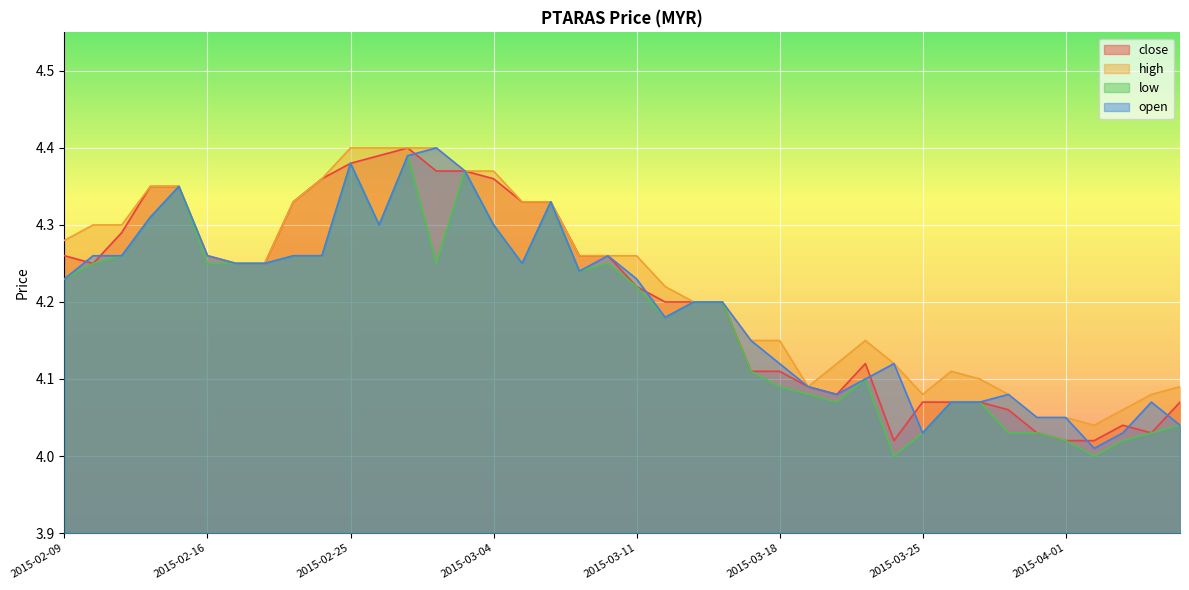

The value of low at 2015-03-06 is 4.3. True or false?

True